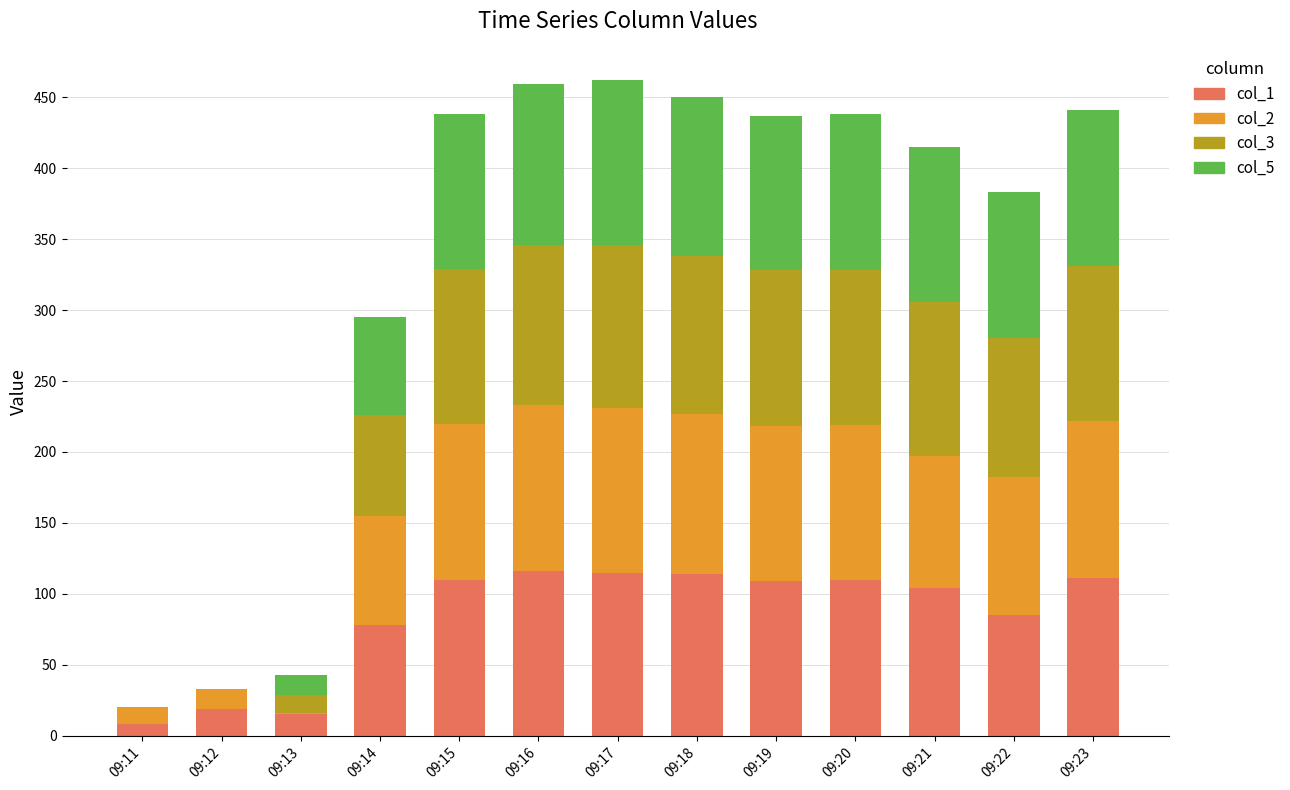

The col_1 series shows 68 at 09:23. True or false?

False